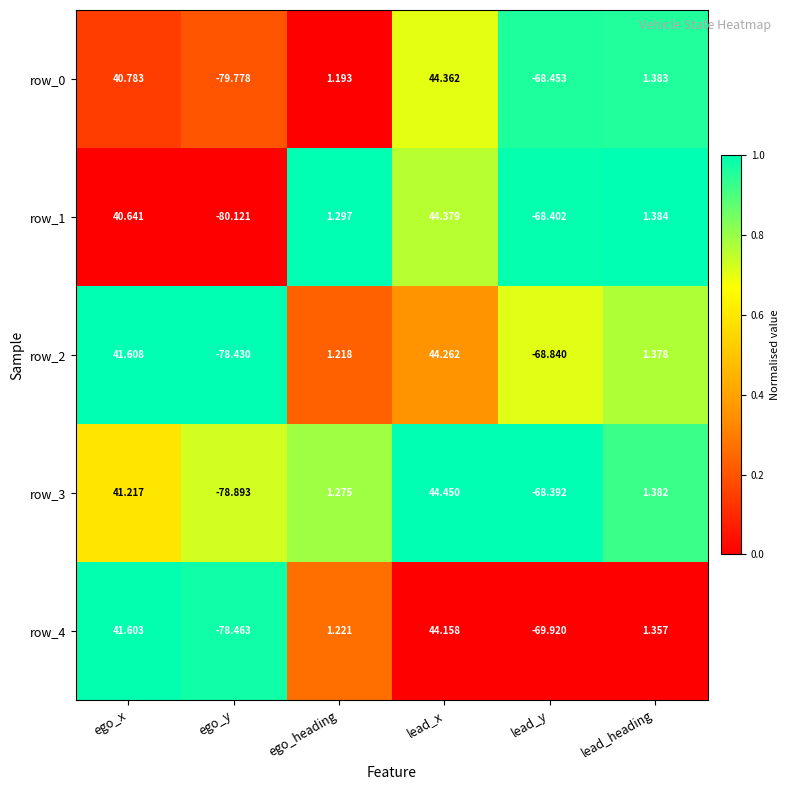

List the series in order of their peak value, lowest first.

row_4, row_2, row_0, row_1, row_3